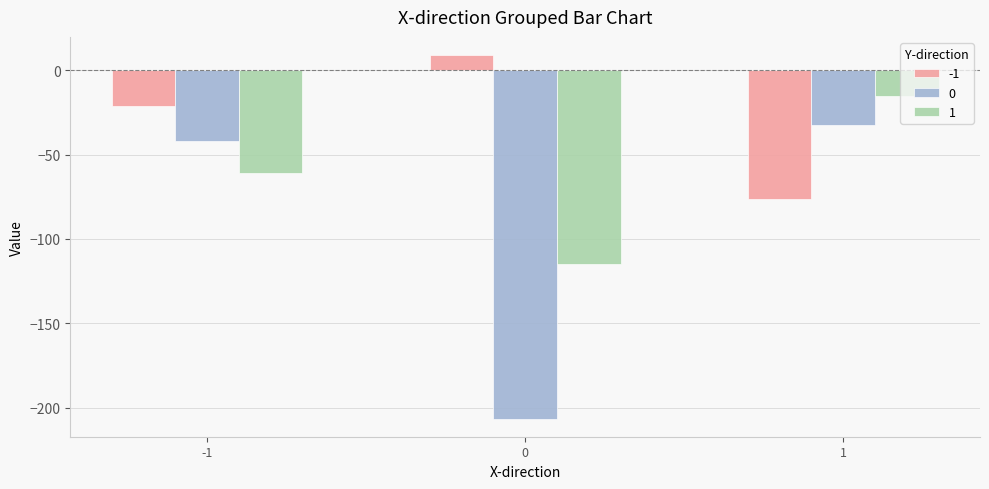

What is the difference between the highest and lowest values at 0?

215.4